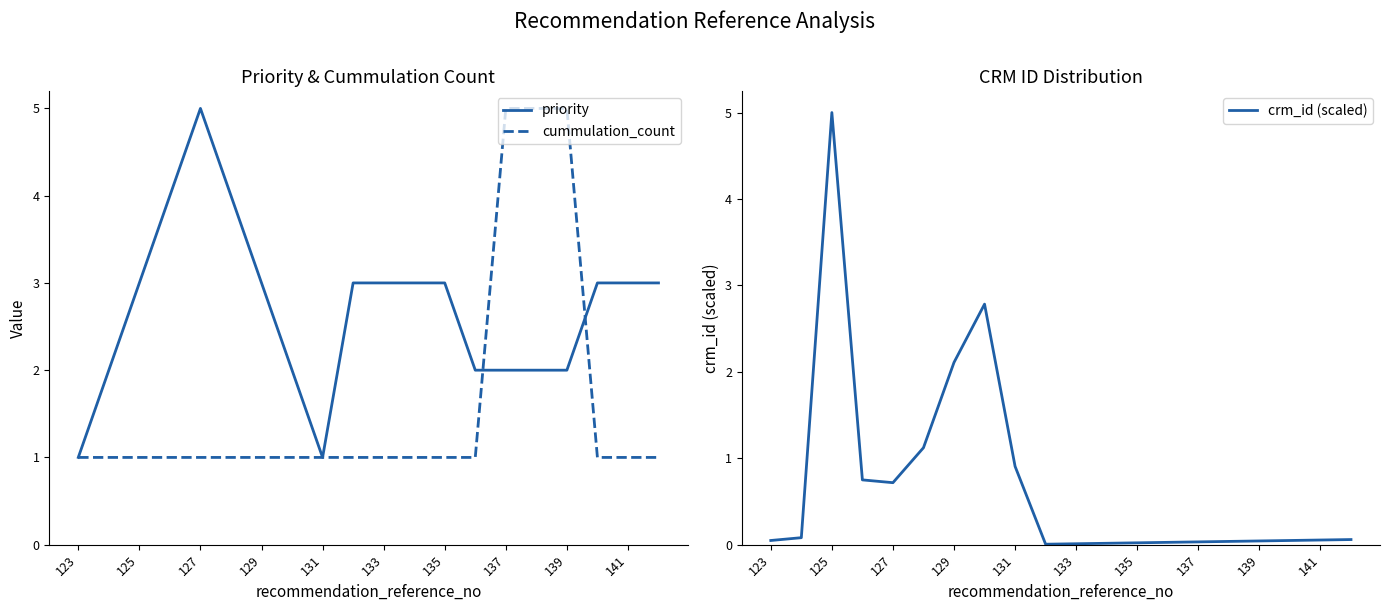

The value of cummulation_count at 125 is 0.3. True or false?

False